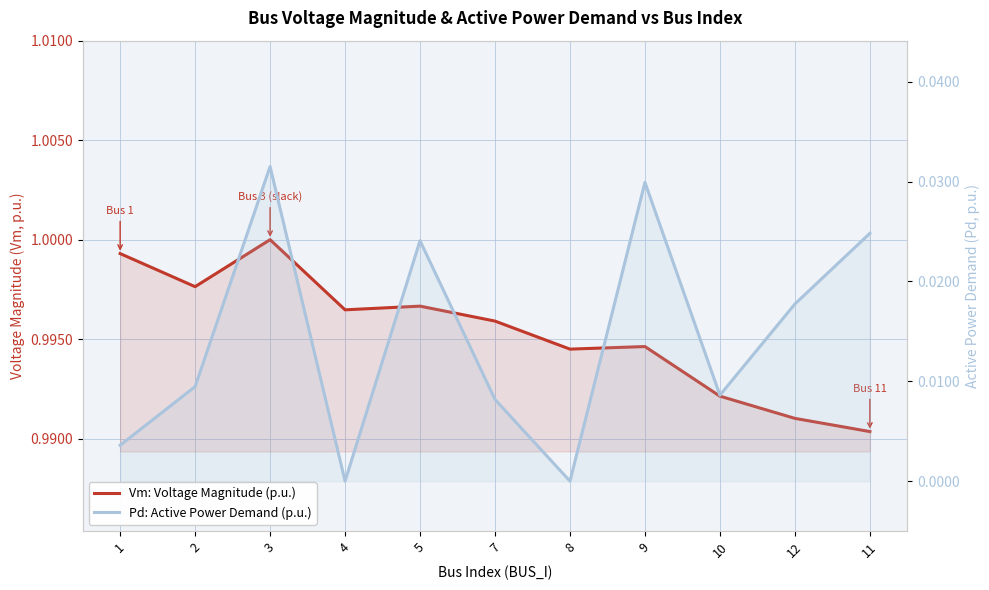

True or false: Pd: Active Power Demand (p.u.) and Vm: Voltage Magnitude (p.u.) intersect in this chart.

False